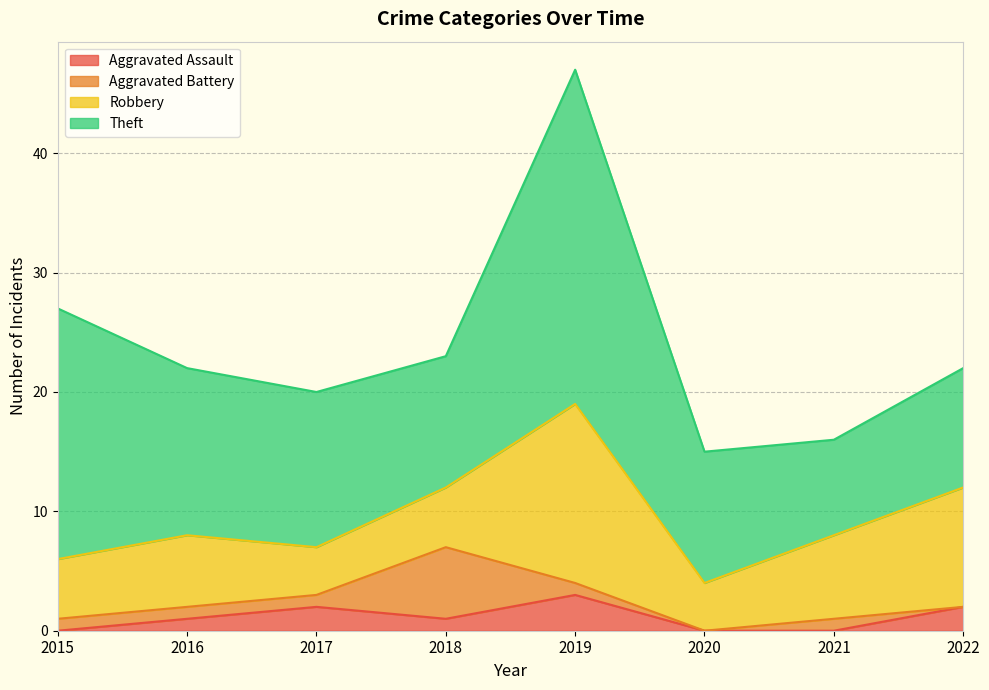

Which category has the lowest value in the Theft series?

2021